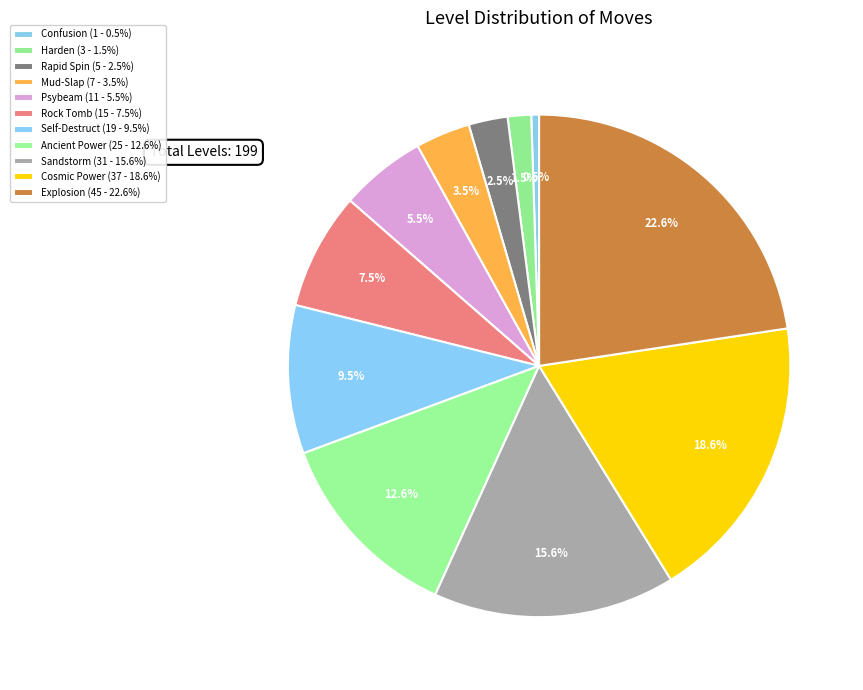

Is Explosion the majority of the pie?

No